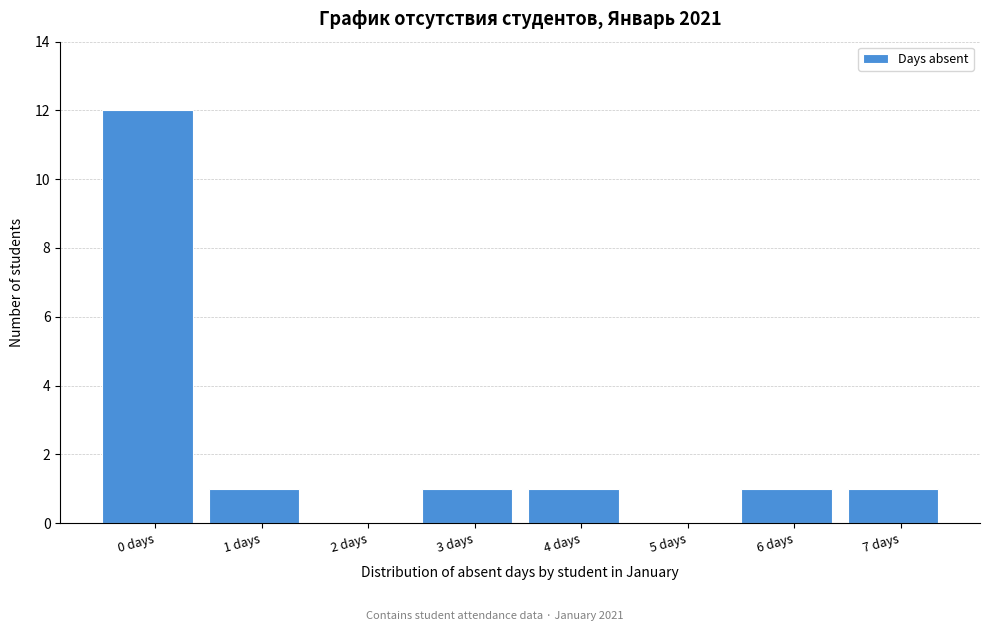

Reading right to left, list all the values displayed in this chart.

7 days=1	6 days=1	5 days=0	4 days=1	3 days=1	2 days=0	1 days=1	0 days=12